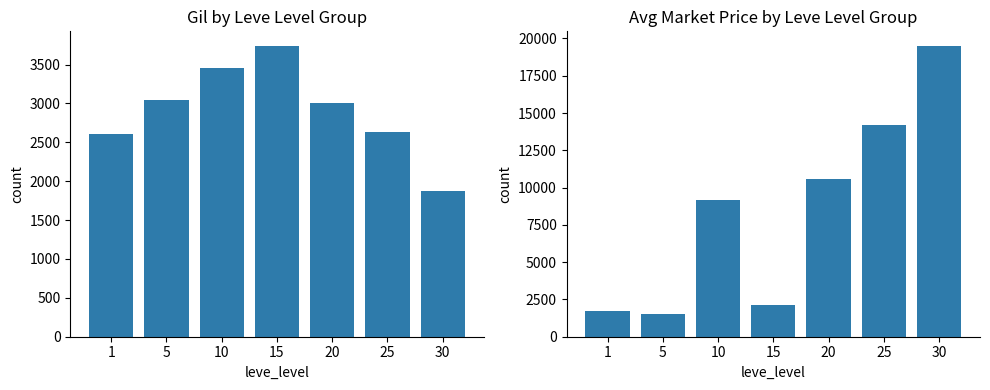

Is the value of Avg Market Price at 20 greater than the value of Total Gil at 10?

Yes